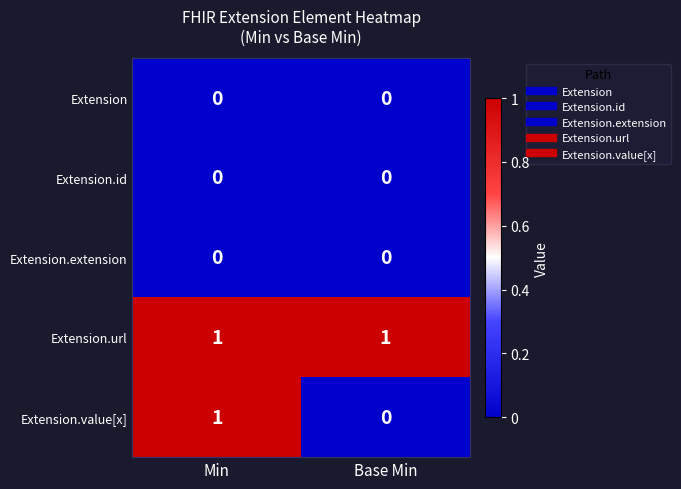

At which category is the sum across all series the highest?

Min